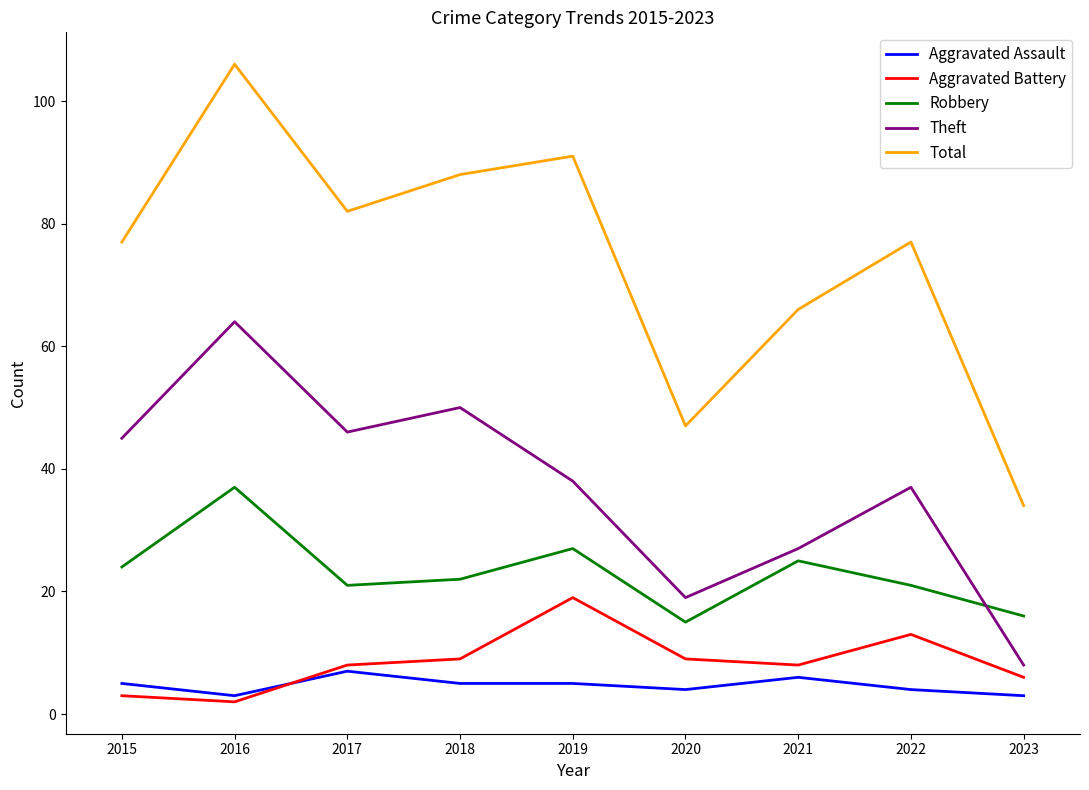

The Total series shows 66 at 2021. True or false?

True